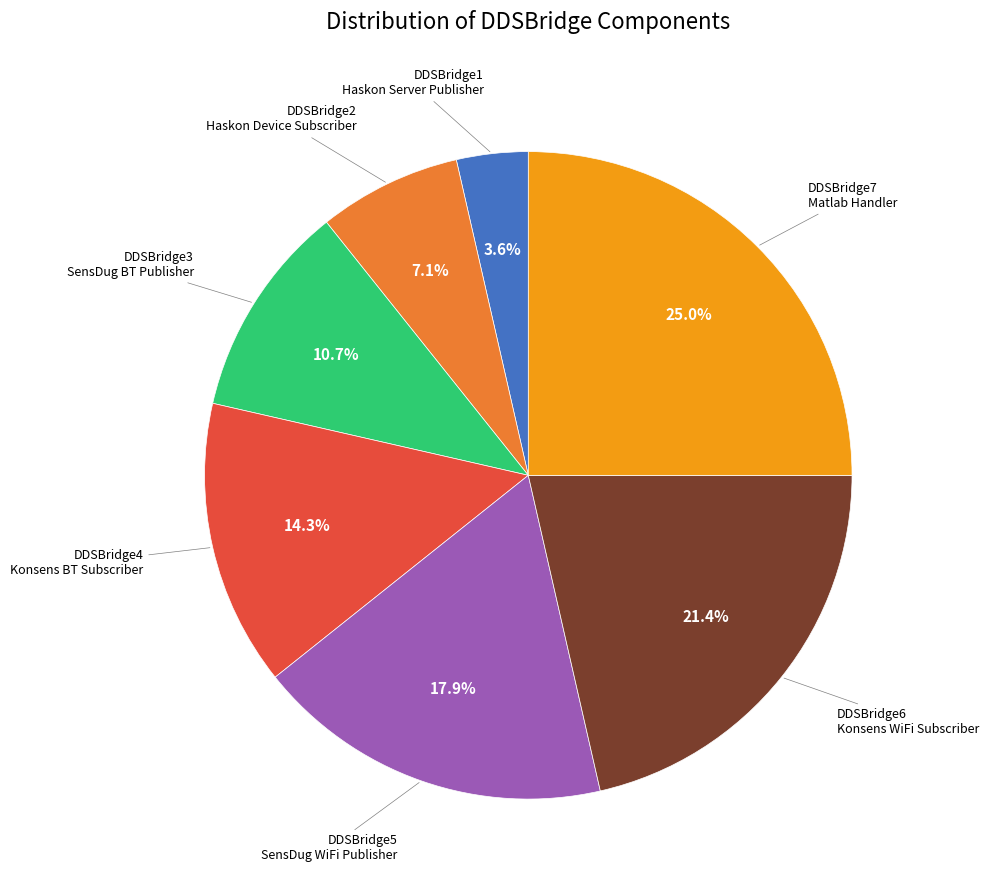

Is there any slice that represents more than half of the pie?

No